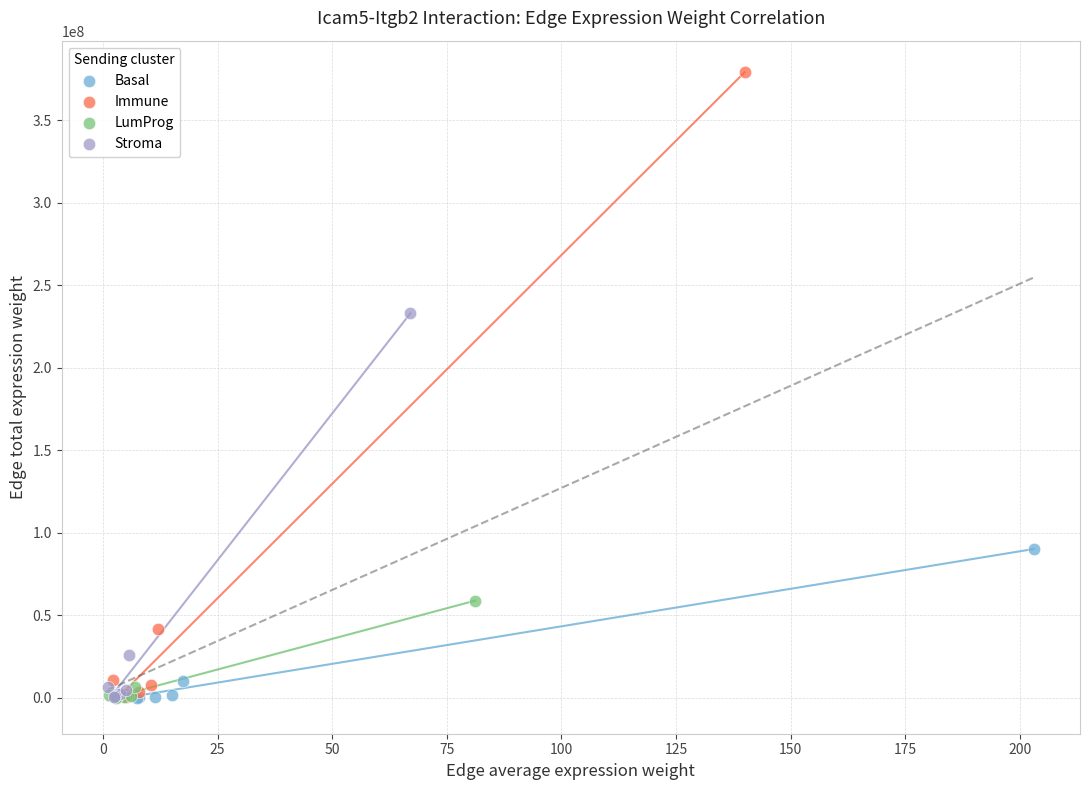

Which series reaches the maximum Y coordinate?

Immune